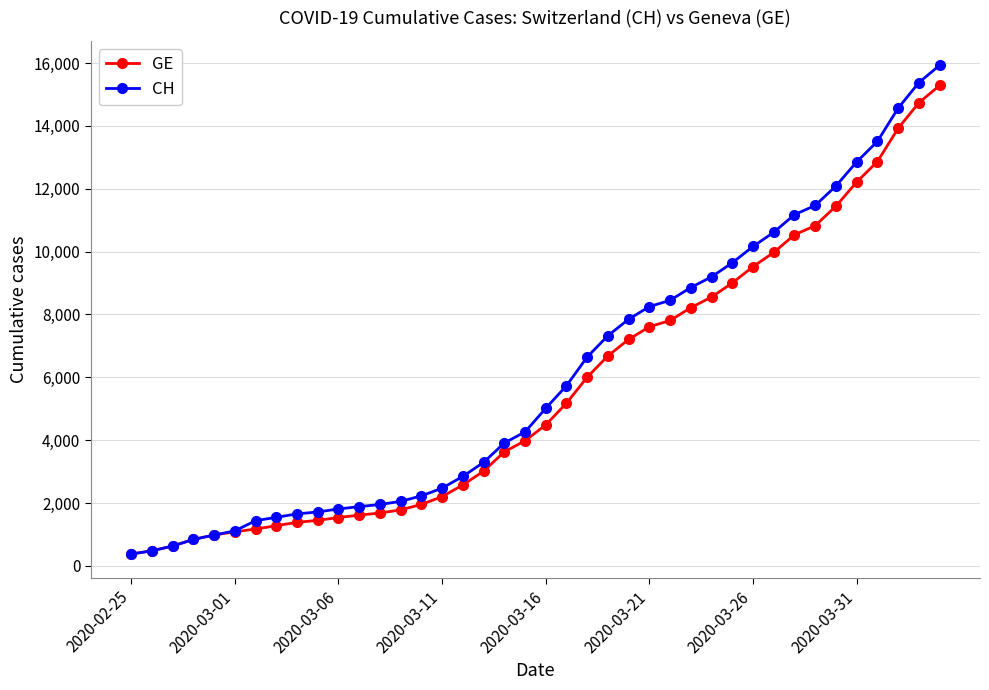

What is the greatest value displayed?

15926